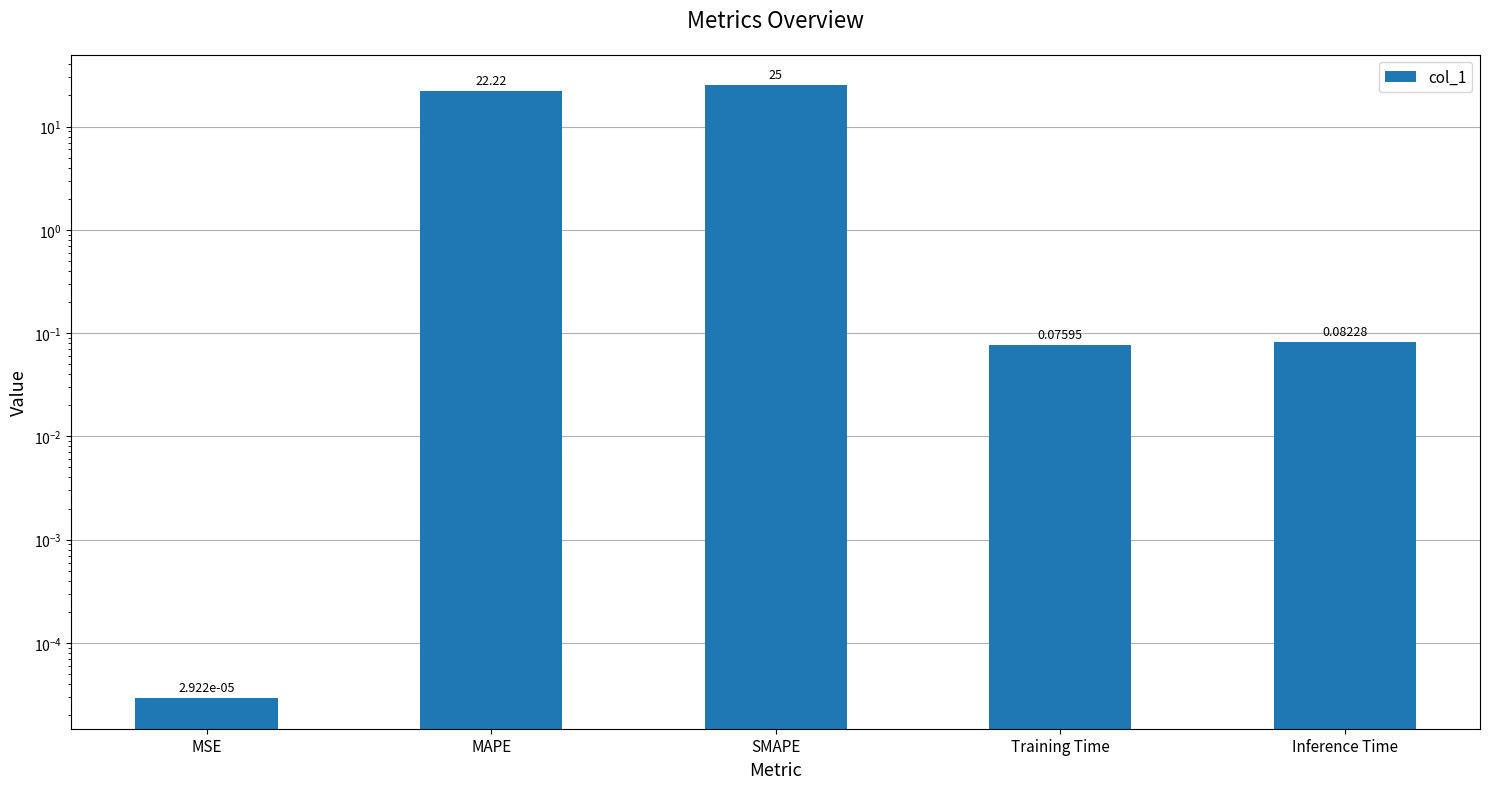

List the labels in order of value, largest first.

SMAPE, MAPE, Inference Time, Training Time, MSE